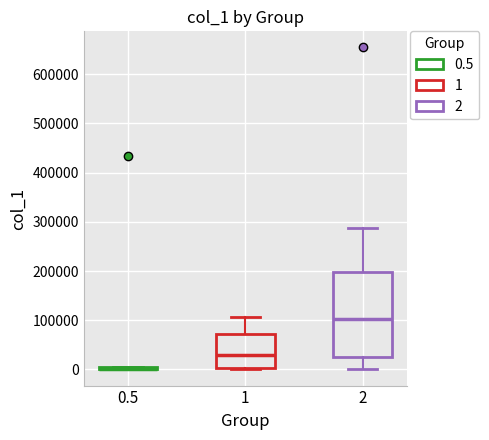

Reading left to right, read every box against the y-axis: the position of its median line, the range the box covers, and the ends of its whiskers. The values are not printed on the chart, so give them approximately, as read against the axis.

0.5: box collapsed to a line at 0, whiskers 0 to 10000
1: median 30000, box 0 to 70000, whiskers 0 to 110000
2: median 100000, box 20000 to 200000, whiskers 0 to 290000